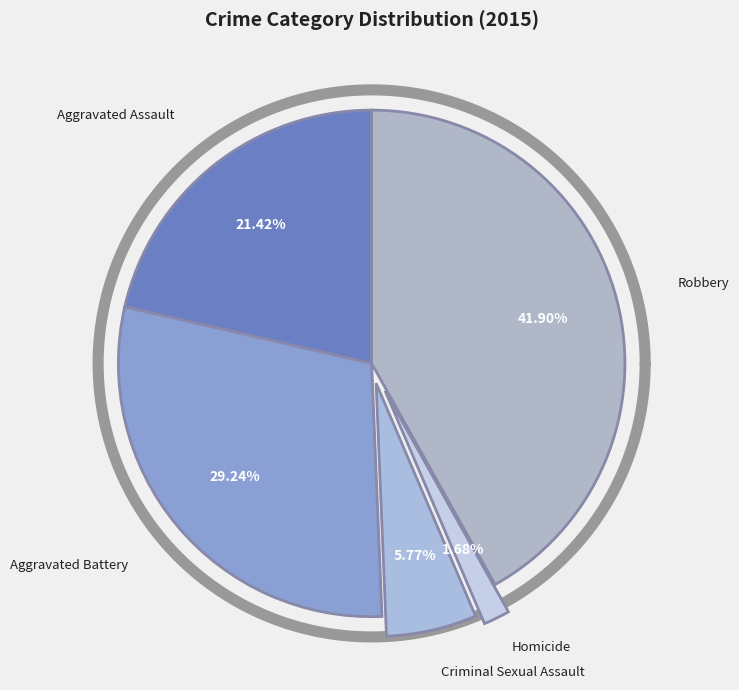

Count the number of slices in the pie.

5